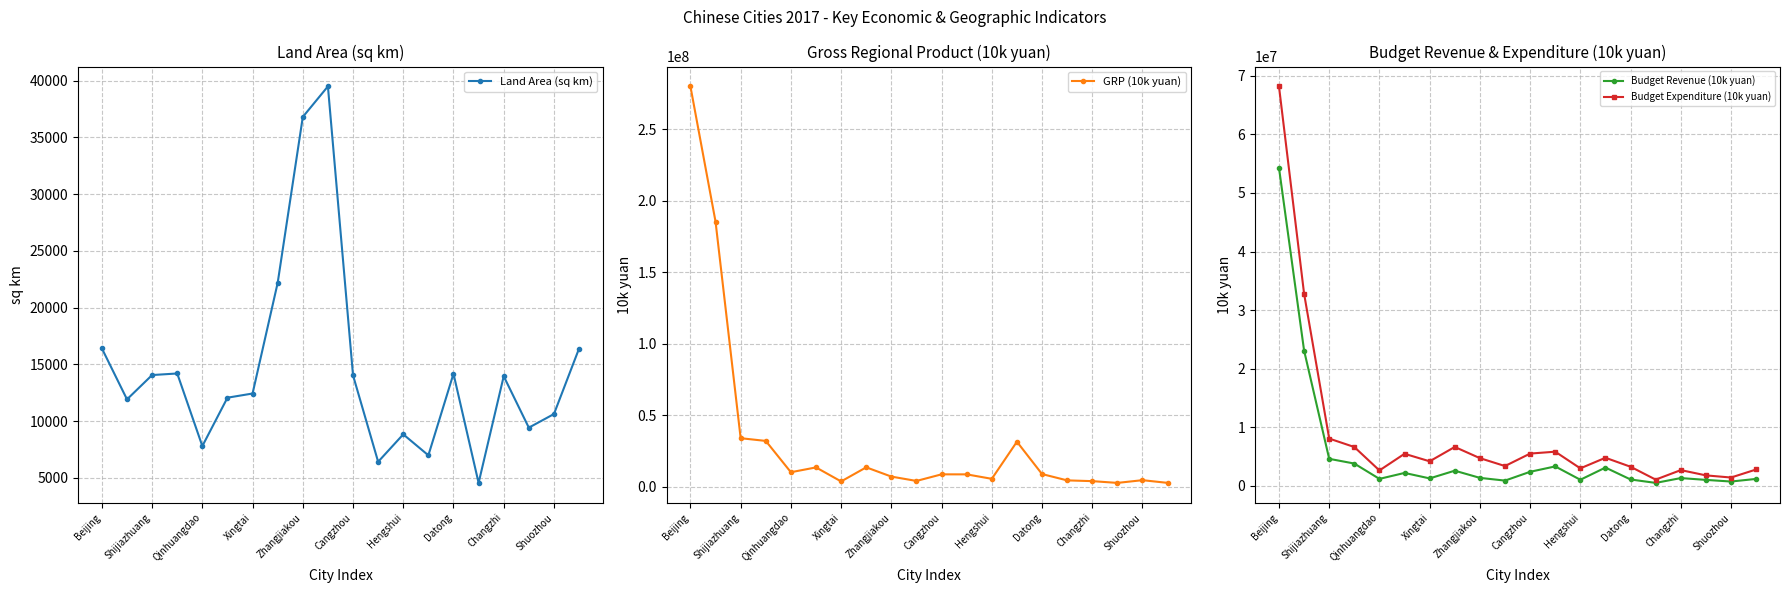

True or false: Budget Expenditure (10k yuan) and Land Area (sq km) intersect in this chart.

False